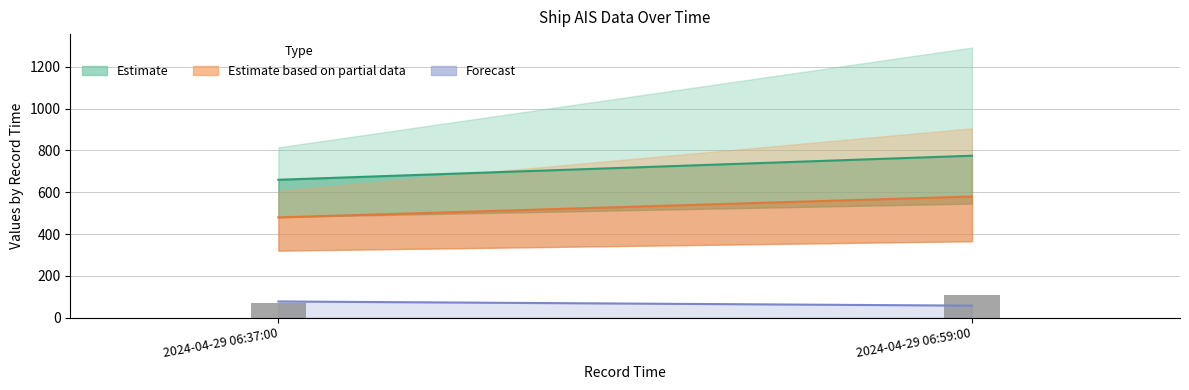

At which label is the value closest to 90?

2024-04-29 06:37:00